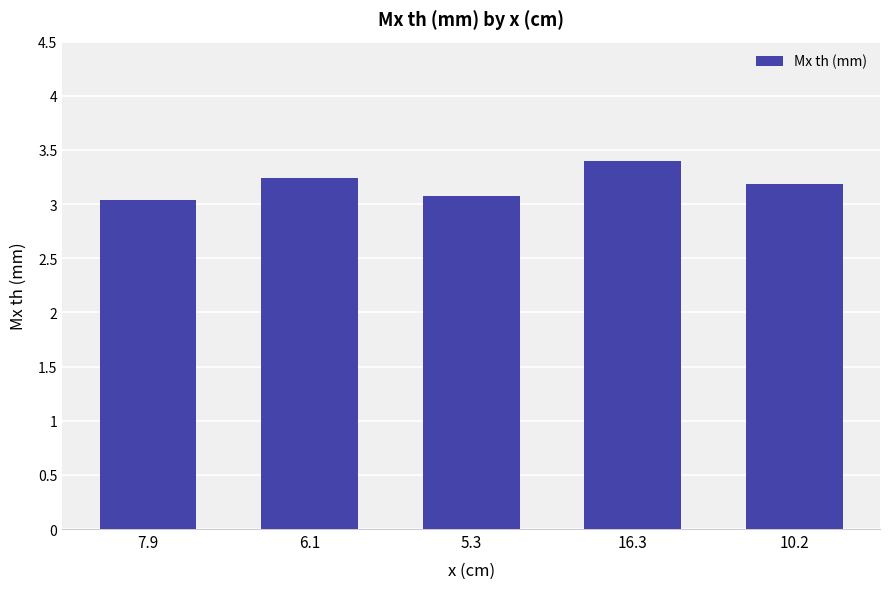

True or false: the data shows 3.0 at 7.9.

True